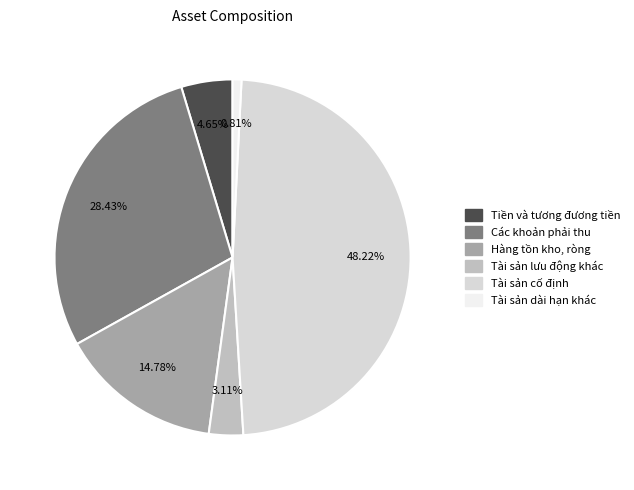

To the nearest percent, what is the difference between the Hàng tồn kho, ròng and Các khoản phải thu slice percentages?

14%